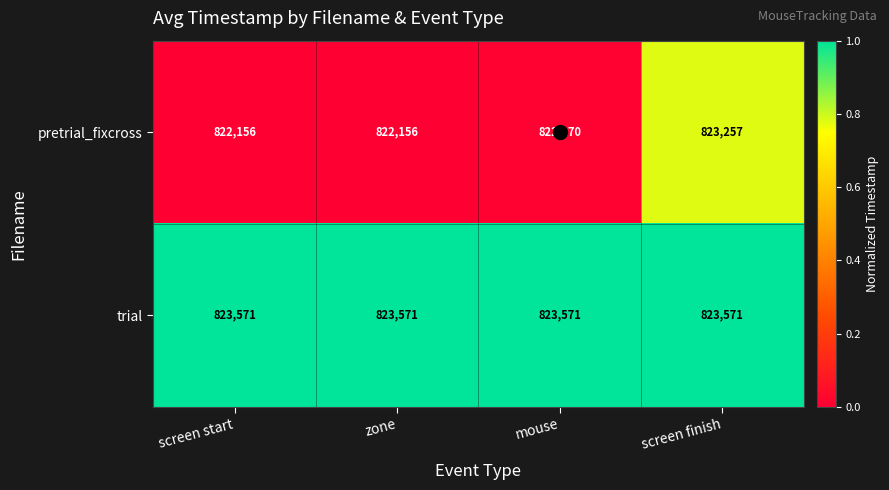

Is it true that trial equals 823571 at screen finish?

True